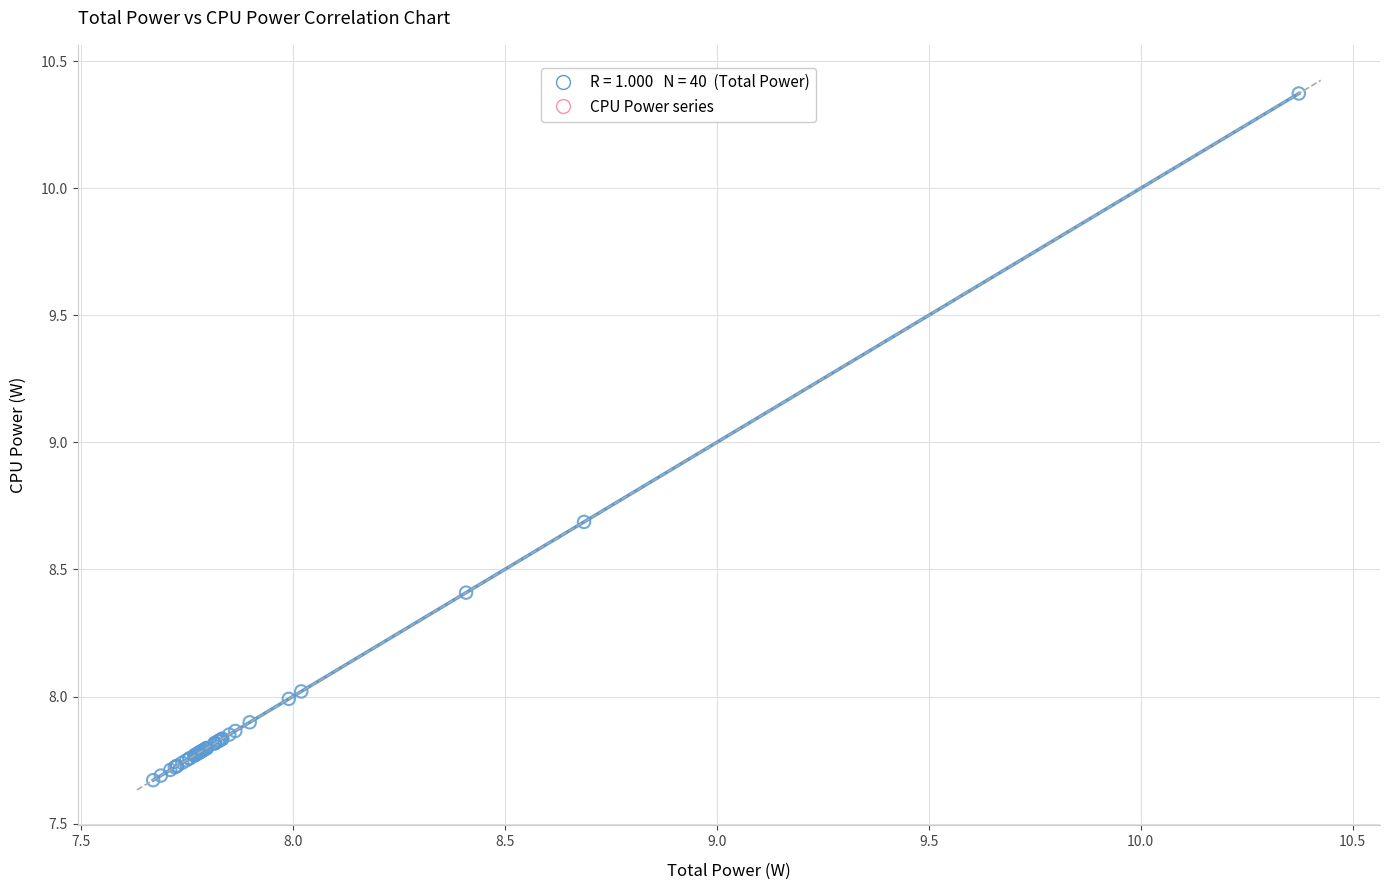

What Y value in the scatter plot is closest to 9?

8.7